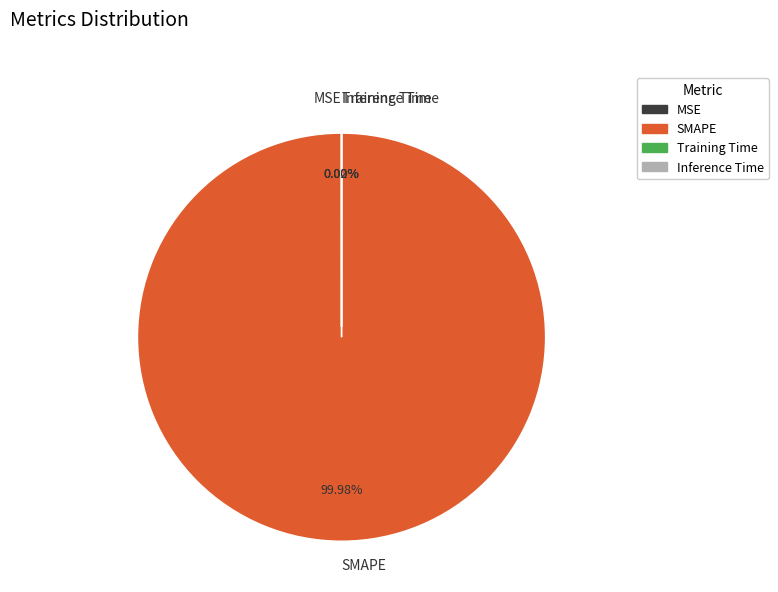

Which category has the biggest portion of the pie?

SMAPE